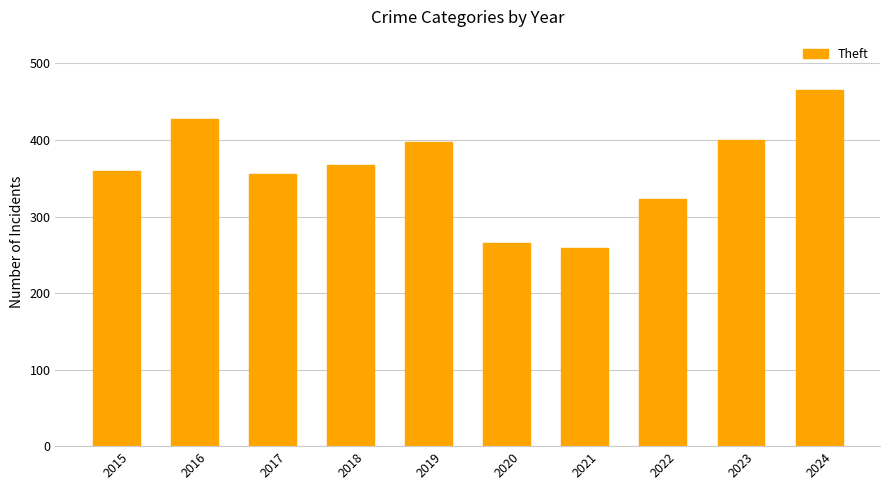

At which category does the chart reach its minimum across all series?

2021